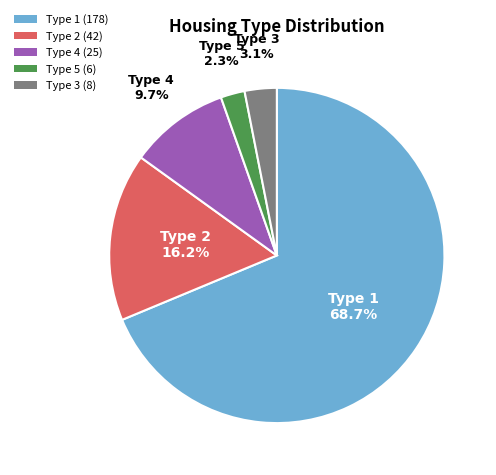

What is the majority slice?

Type 1 (178)